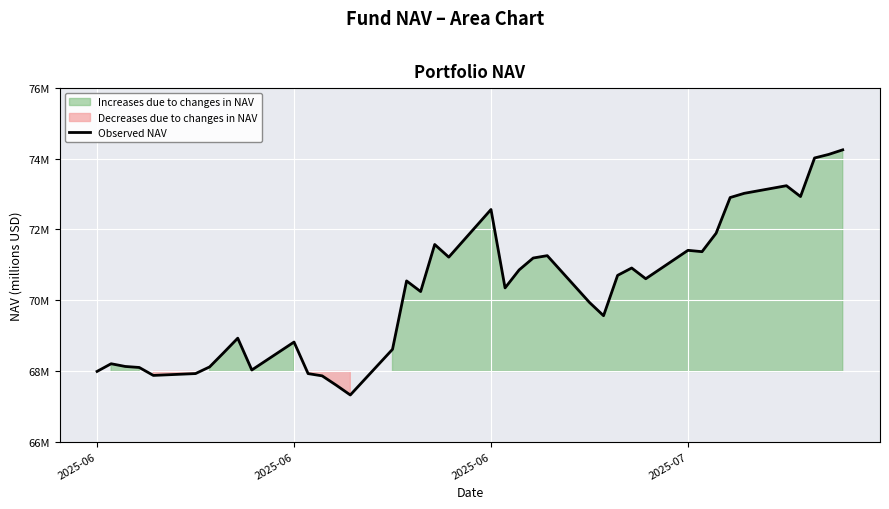

What is the greatest value displayed?

74.3